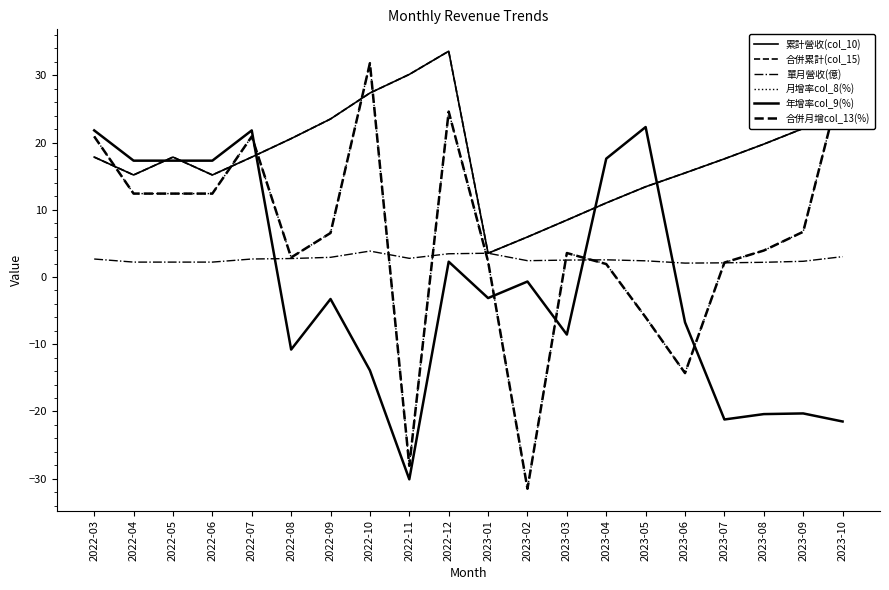

True or false: 累計營收(col_10) and 合併月增col_13(%) cross at least once.

True